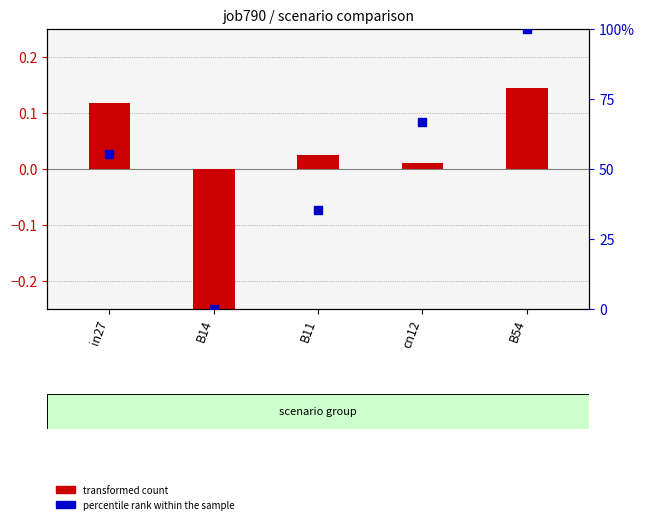

What are all the series names shown in the legend?

transformed count, percentile rank within the sample